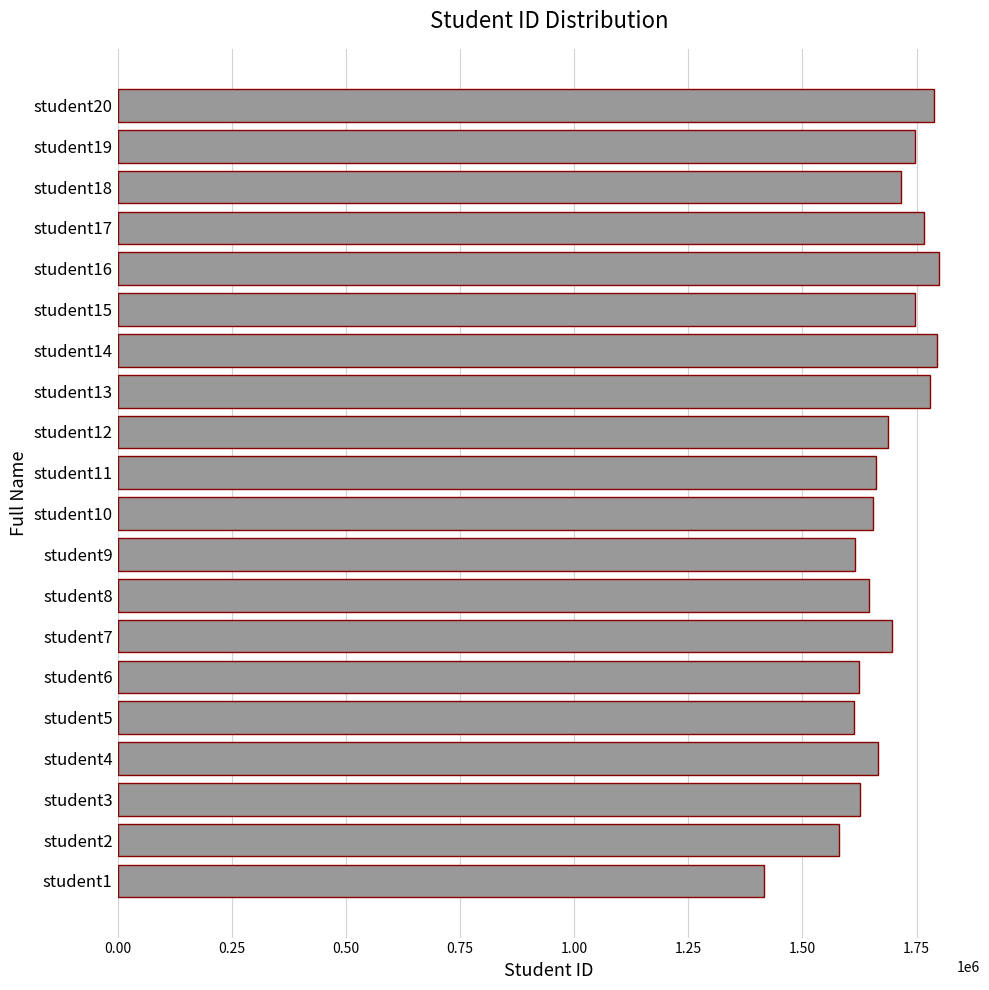

Are the bars grouped side by side (vs. stacked)?

No